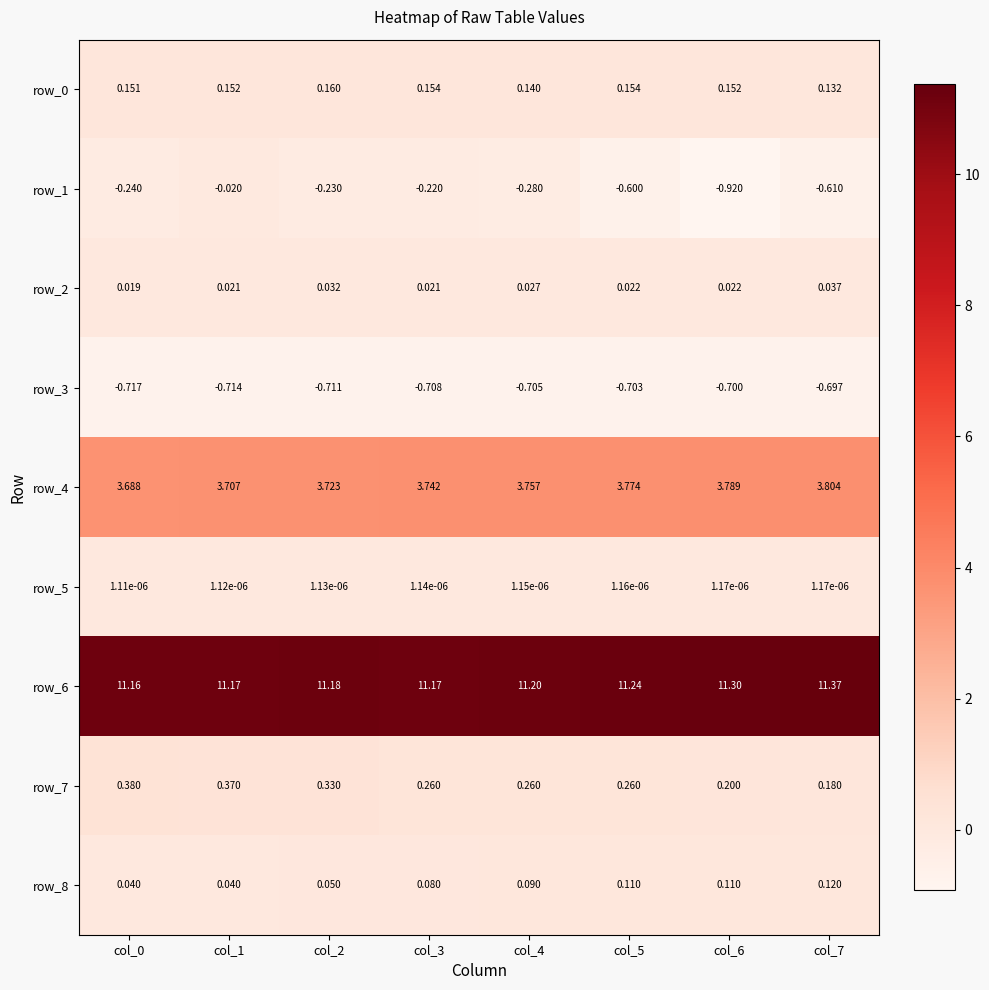

True or false: row_6 has a value of 11.2 at col_5.

True